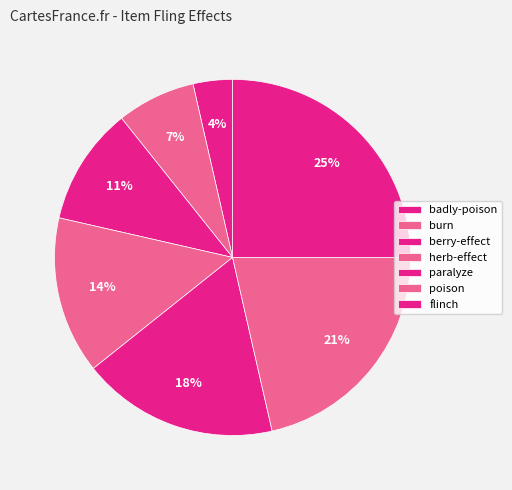

Approximately how many times larger is the value at herb-effect compared to berry-effect?

1.3